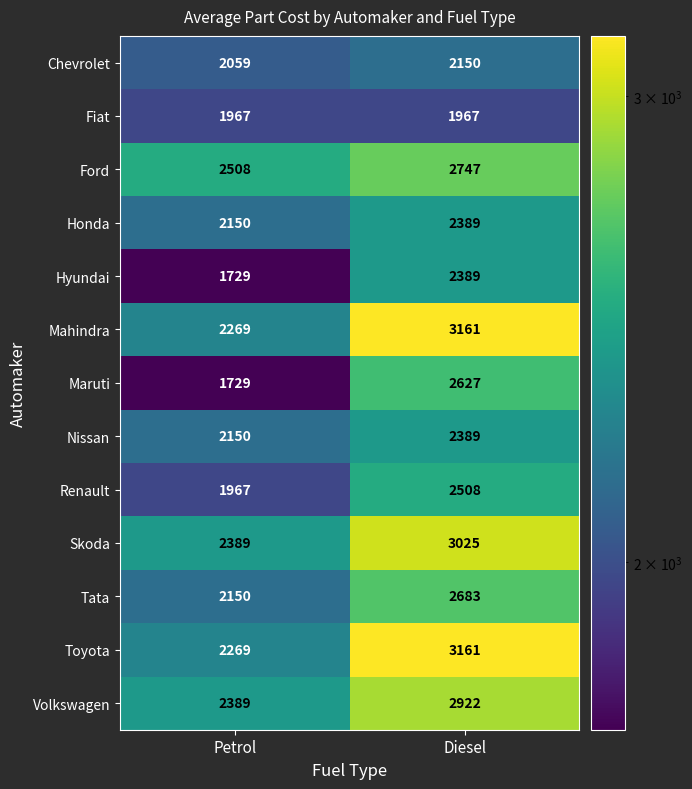

What is the average value of the Maruti series?

2178